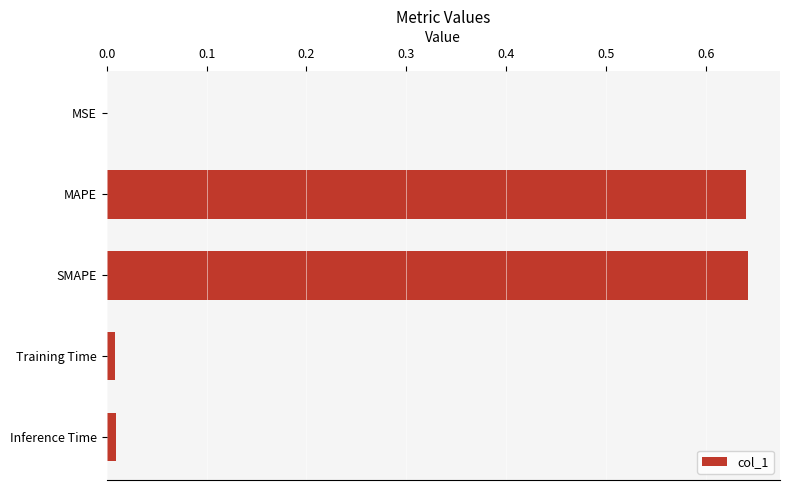

Is it true that the value at MSE is 0.0?

True